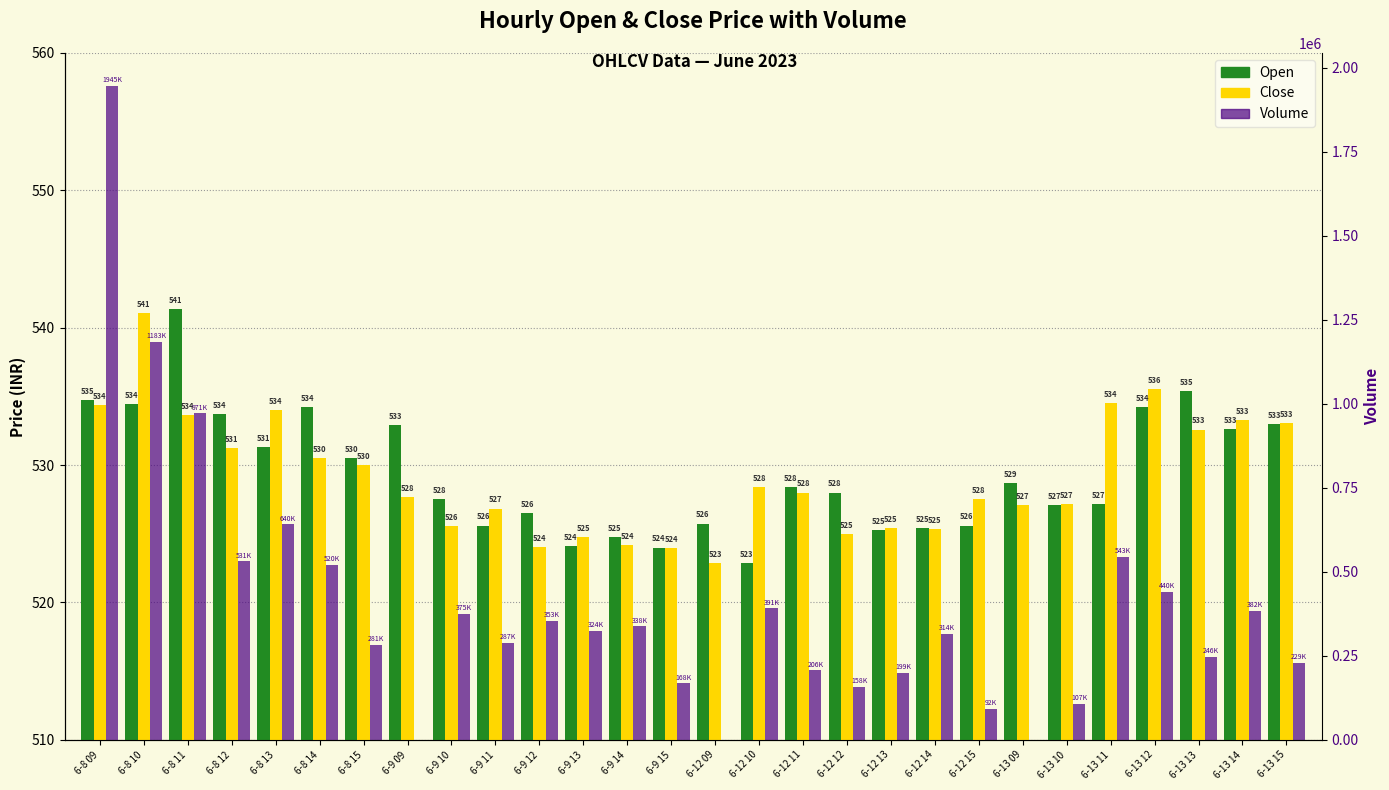

At which label is Open closest to 532?

6-13 14